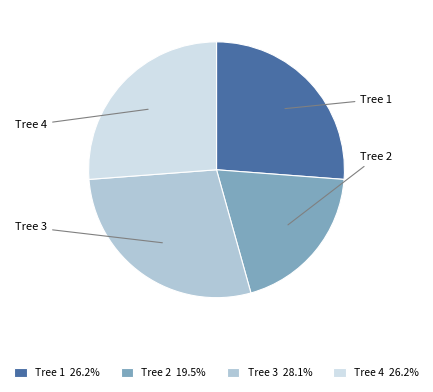

Does any single category account for the majority?

No